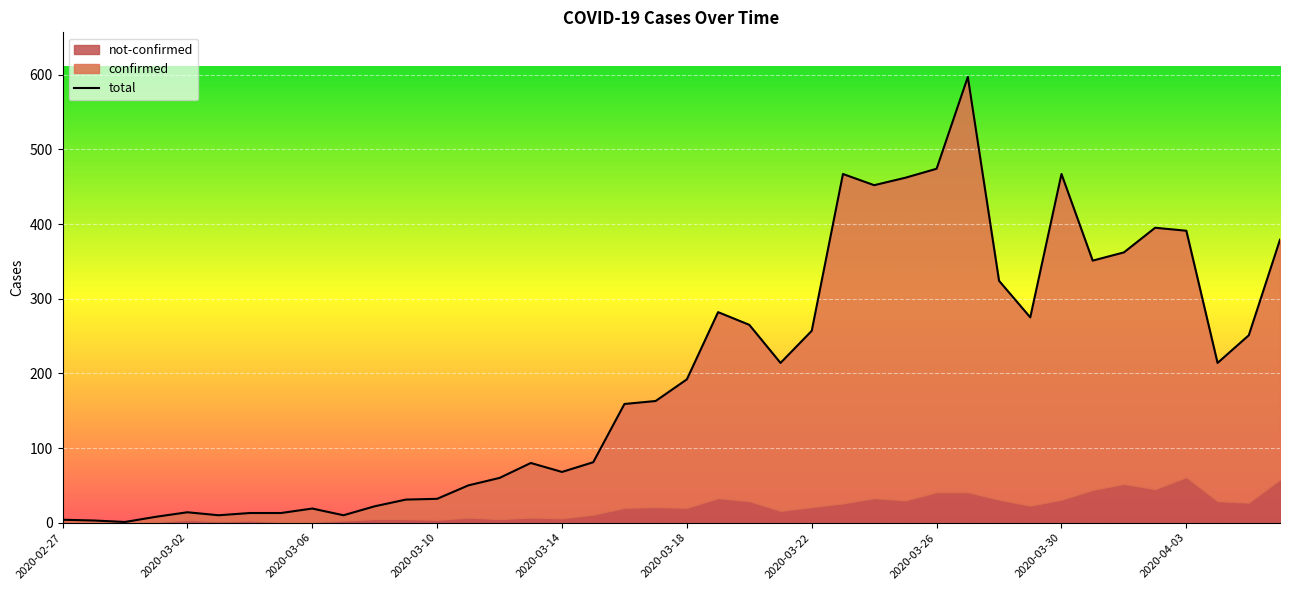

Is it true that the value at 2020-03-22 is 121?

False